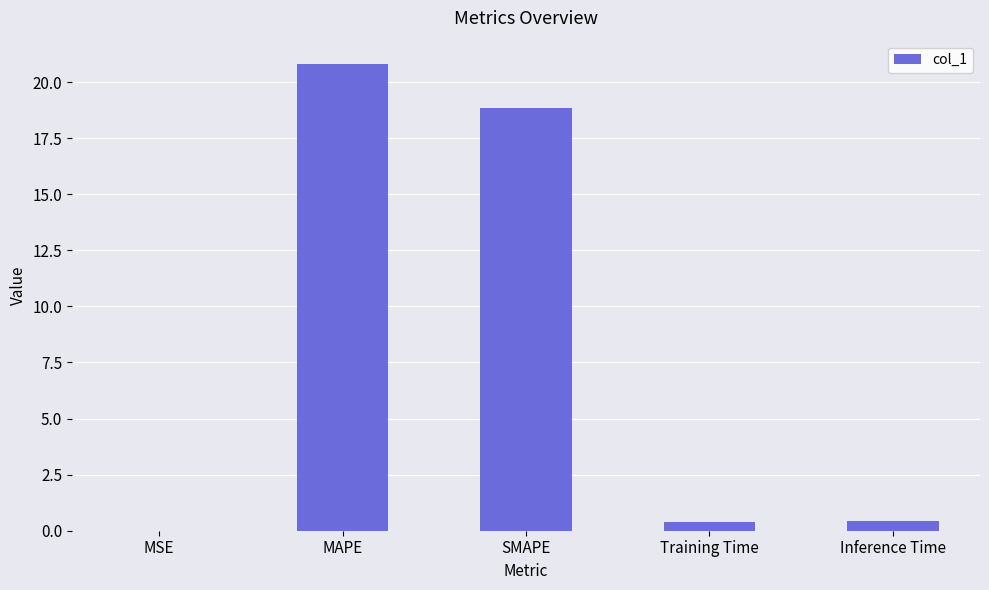

Are the bars horizontal?

No